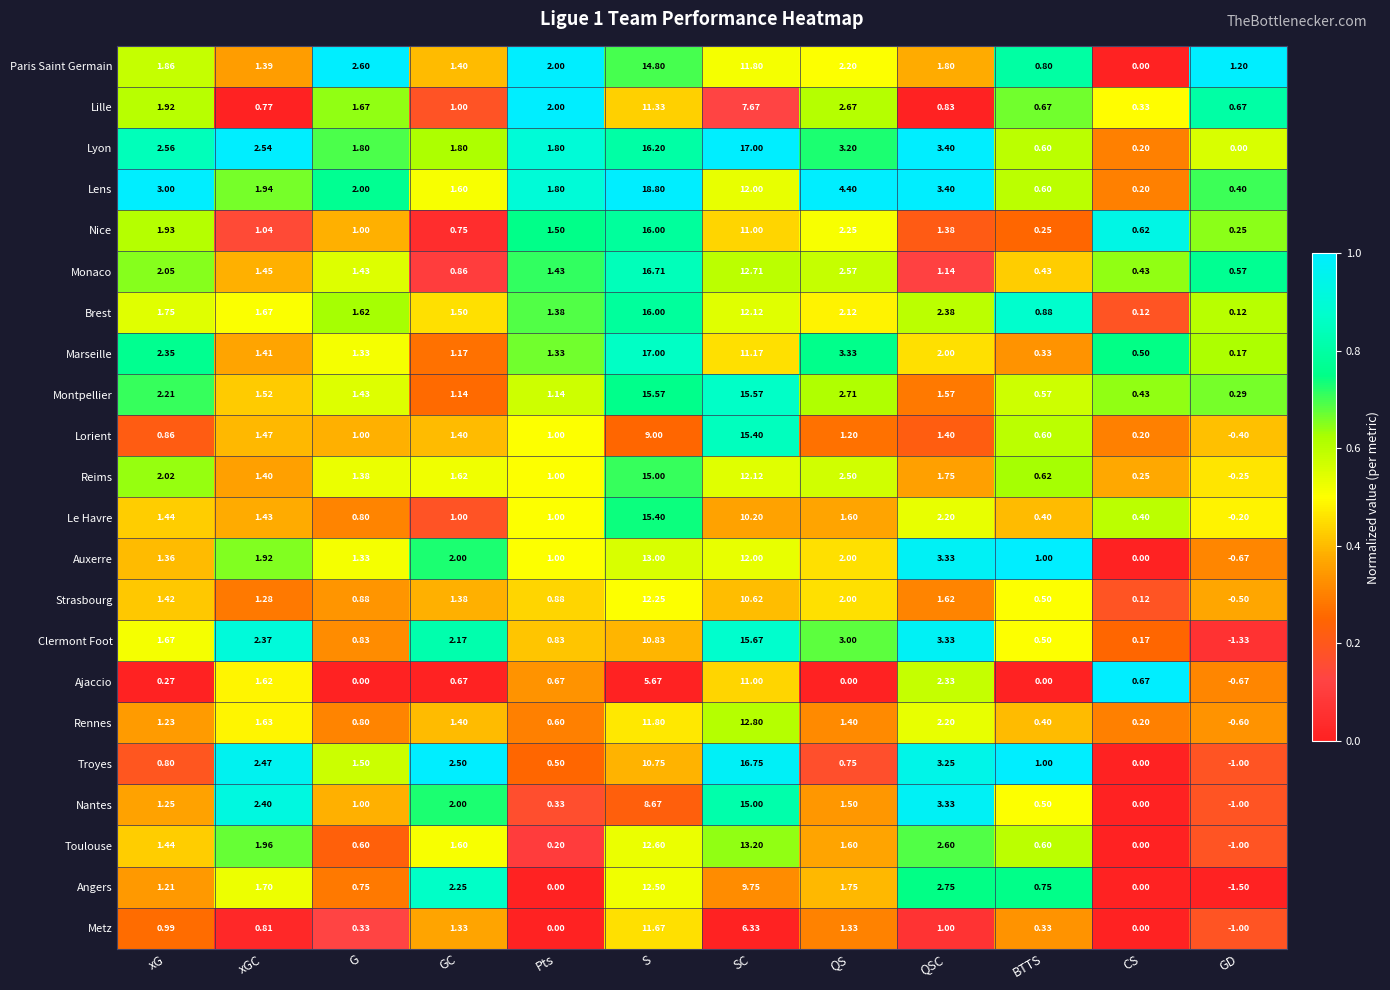

How many distinct data groups are displayed?

22